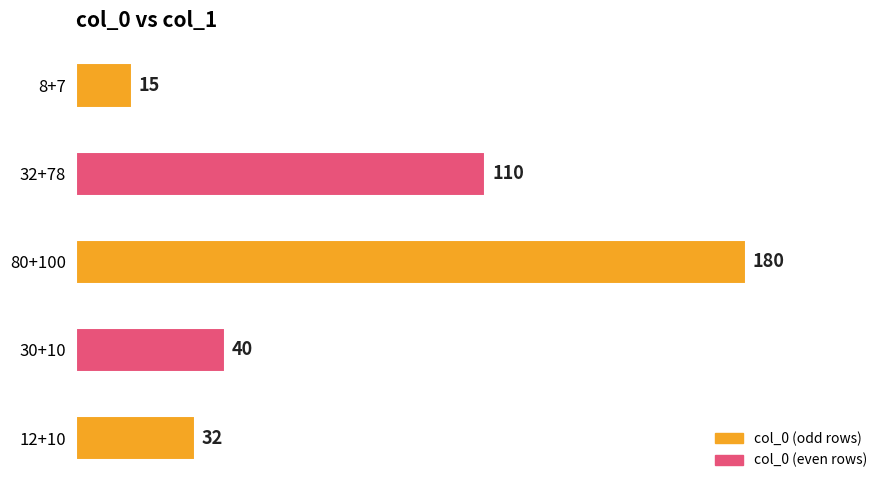

Where is the data nearest to the value 97?

32+78